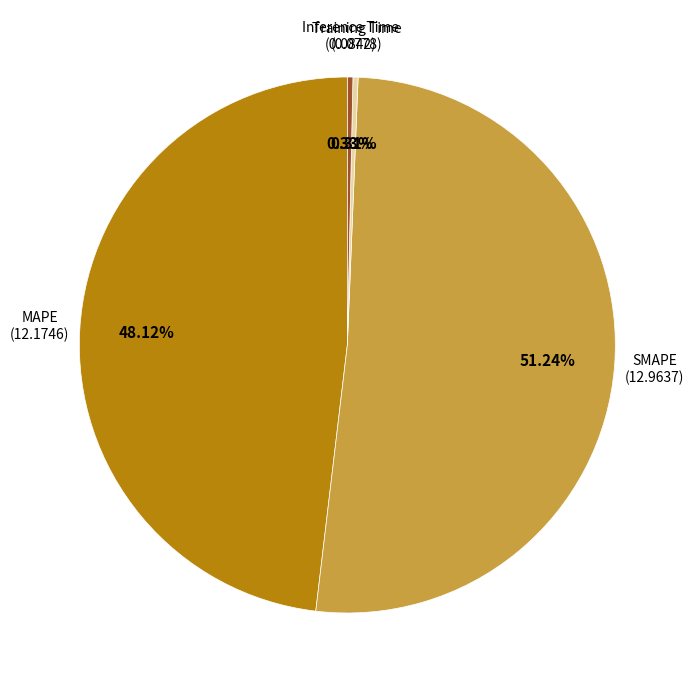

Between Training Time and MAPE, which is larger?

MAPE